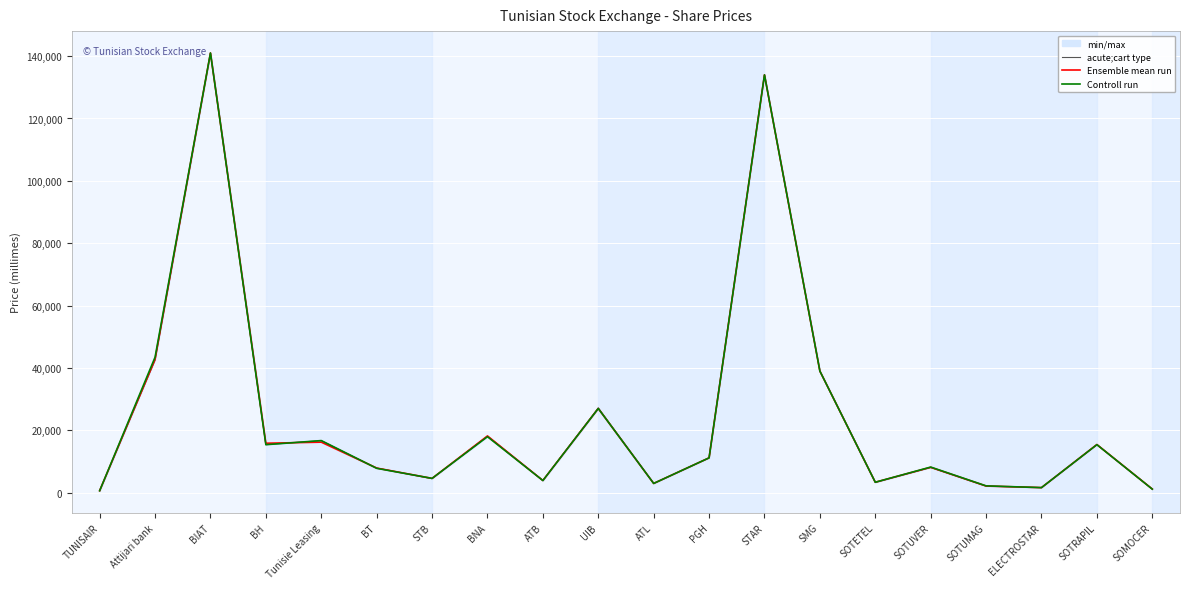

What are all the series names shown in the legend?

acute;cart type, Ensemble mean run, Controll run